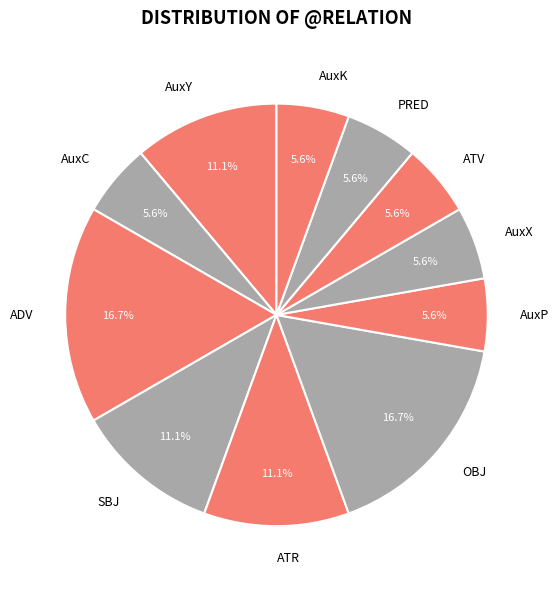

How many slices are in this pie chart?

11